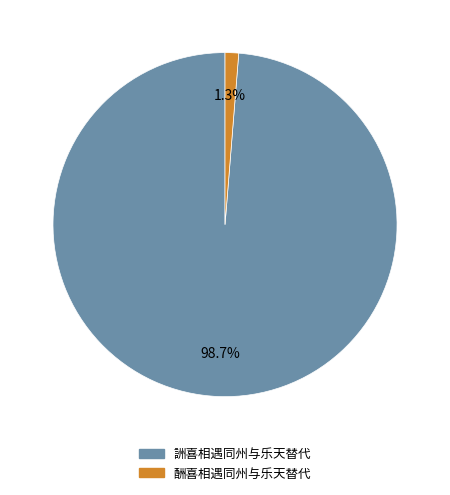

Count the number of slices in the pie.

2